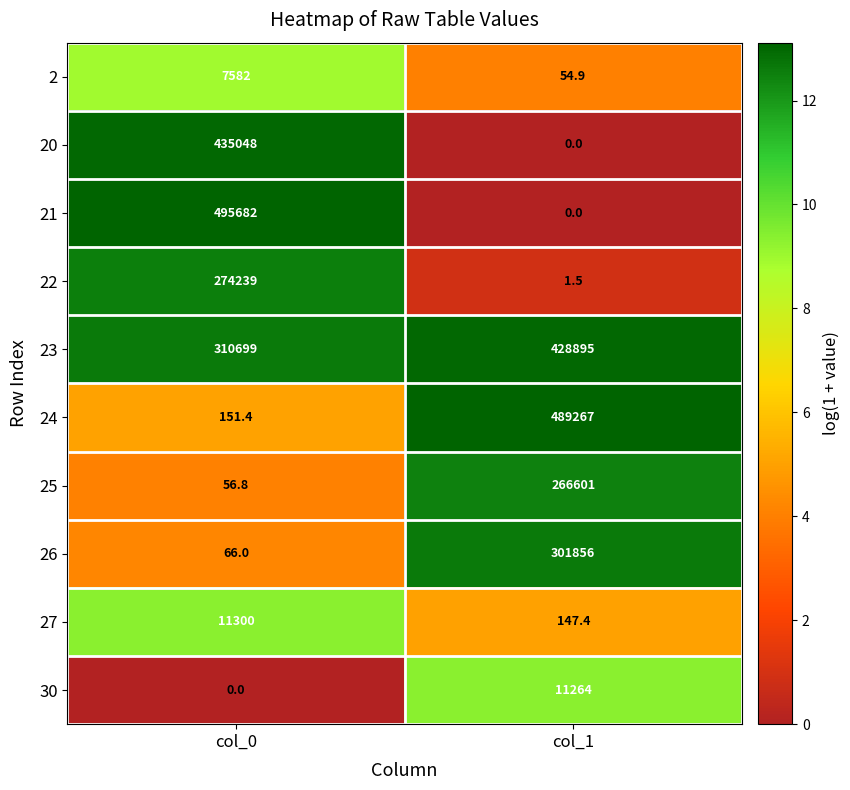

Rank the series at col_0 from highest to lowest value.

21, 20, 23, 22, 27, 2, 24, 26, 25, 30